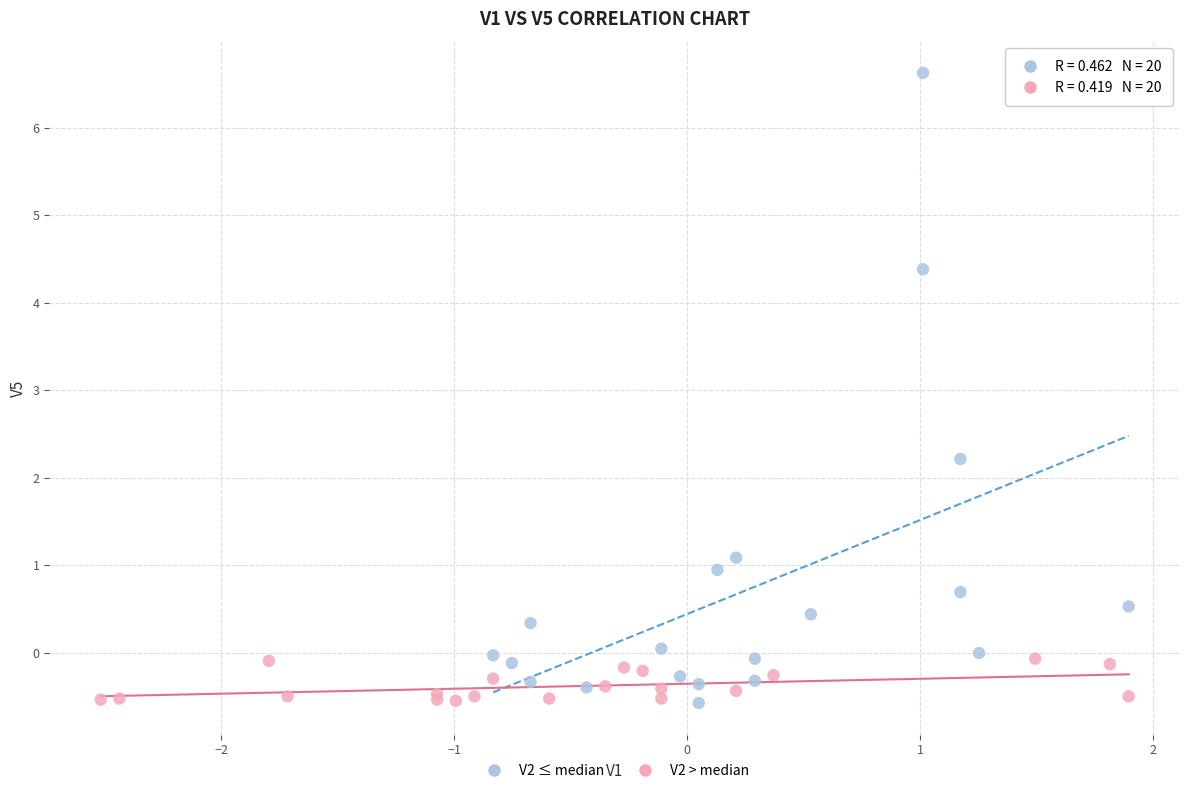

Which series has the widest spread of Y values?

V2 ≤ median